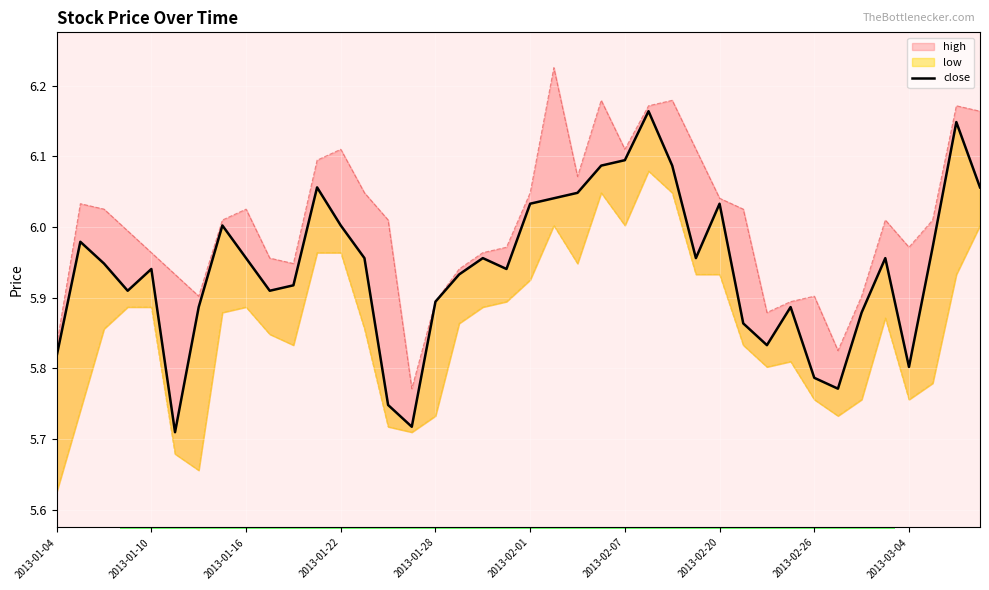

Reading left to right, what are all the values shown in this chart?

5.8	6.0	5.9	5.9	5.9	5.7	5.9	6.0	6.0	5.9	5.9	6.1	6.0	6.0	5.7	5.7	5.9	5.9	6.0	5.9	6.0	6.0	6.0	6.1	6.1	6.2	6.1	6.0	6.0	5.9	5.8	5.9	5.8	5.8	5.9	6.0	5.8	6.0	6.1	6.1